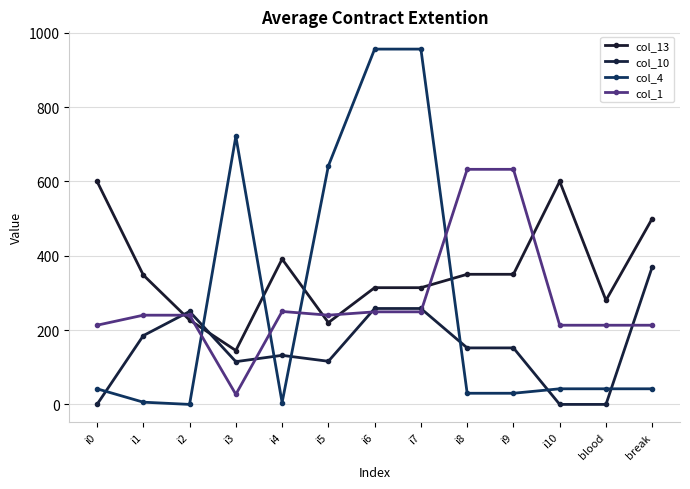

Which series has the widest spread of values?

col_4